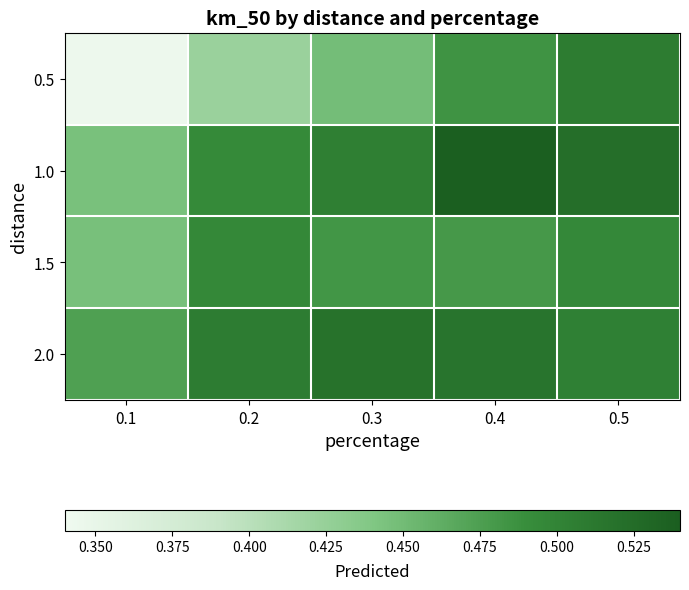

At which category is the sum across all series the highest?

0.5